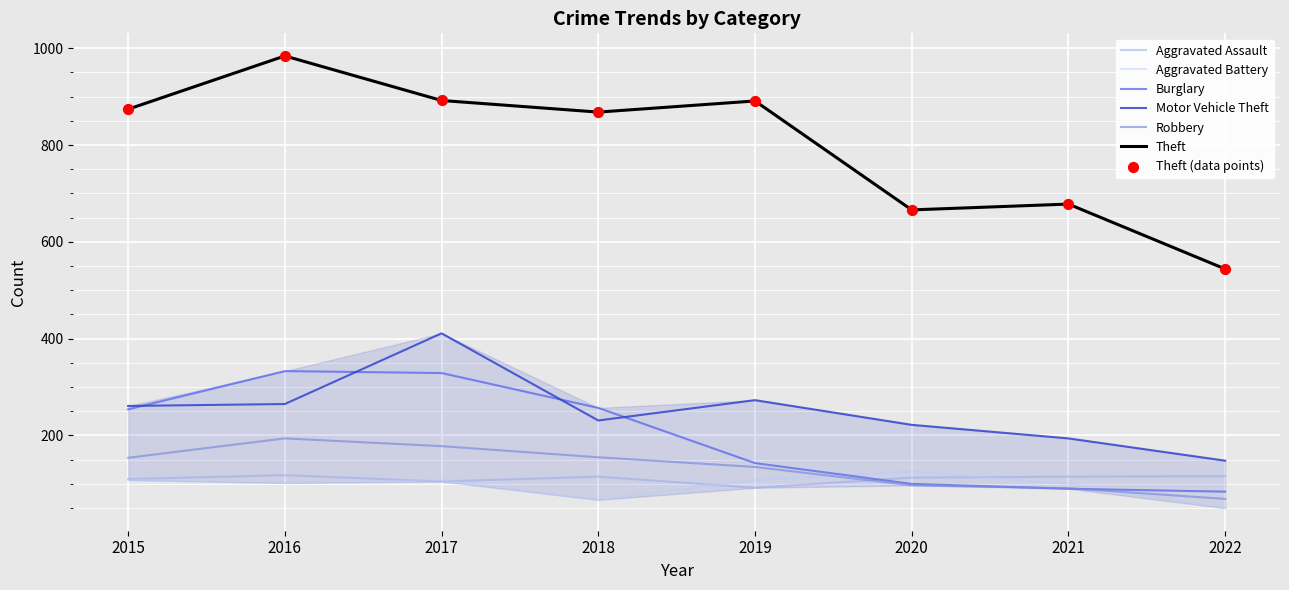

What is the maximum value for Robbery?

194